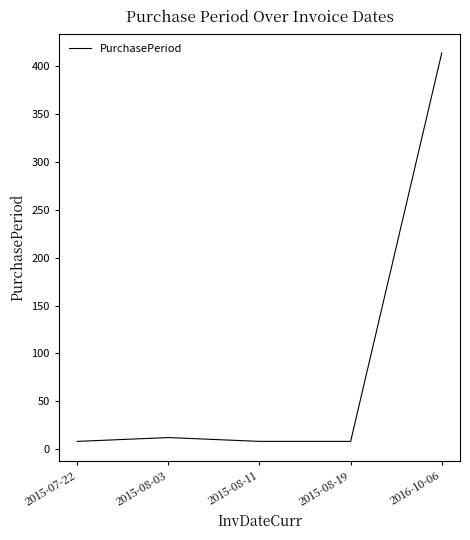

How many interior local peaks (higher than both neighbors) does the data have?

1